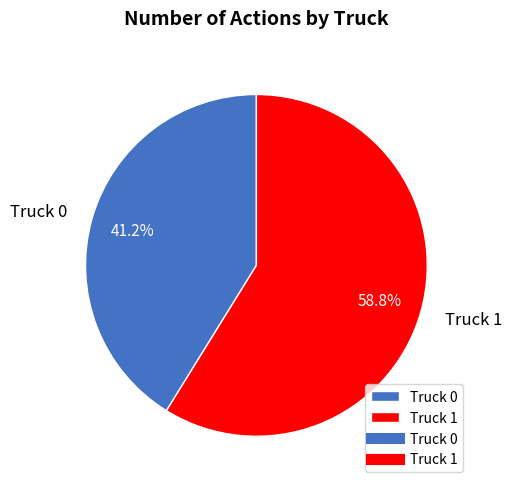

The Truck 1 slice represents 54% of the pie. True or false?

False